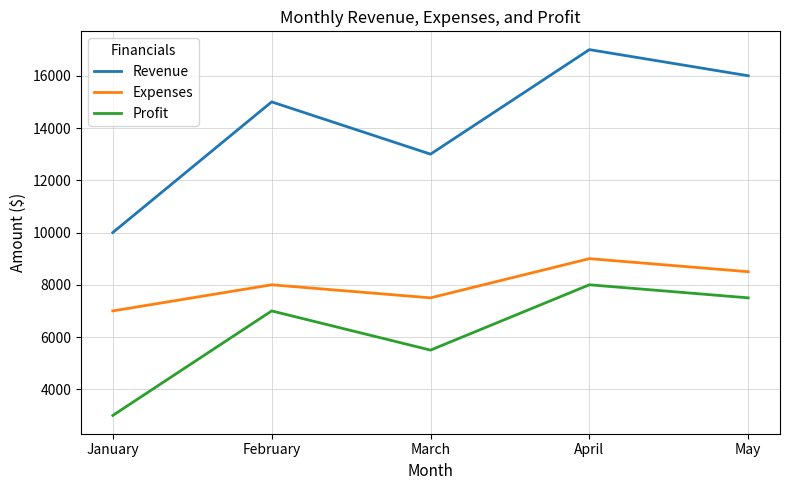

What is the difference between the second highest and minimum values in the Expenses series?

1500